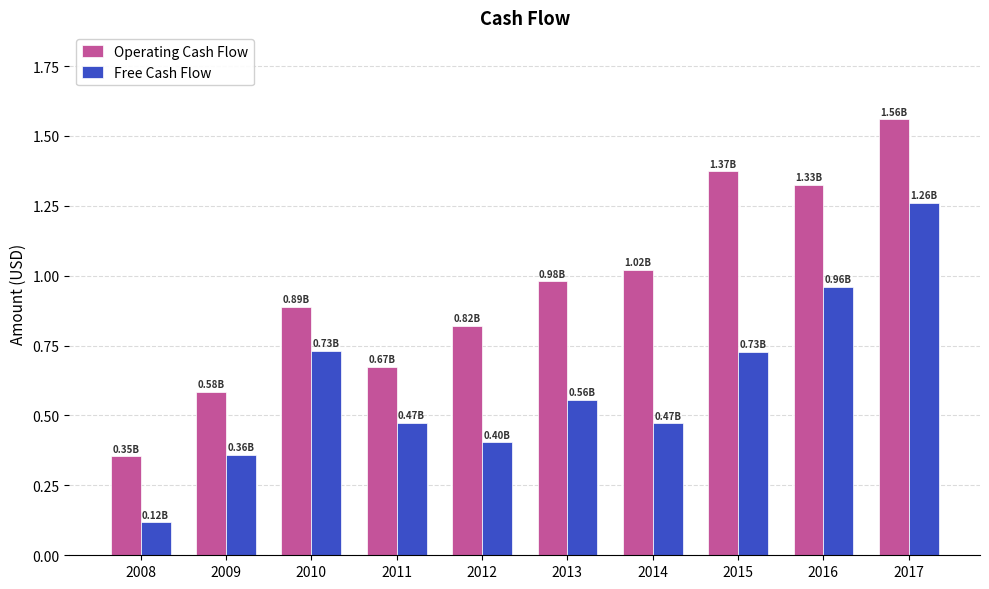

At which category is the sum across all series the highest?

2017